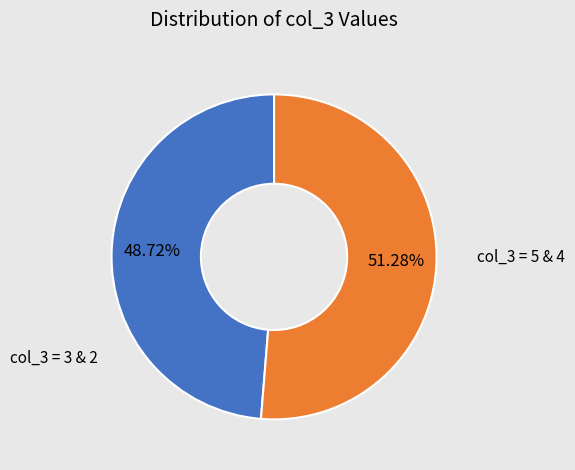

Is there a majority slice in this chart?

Yes